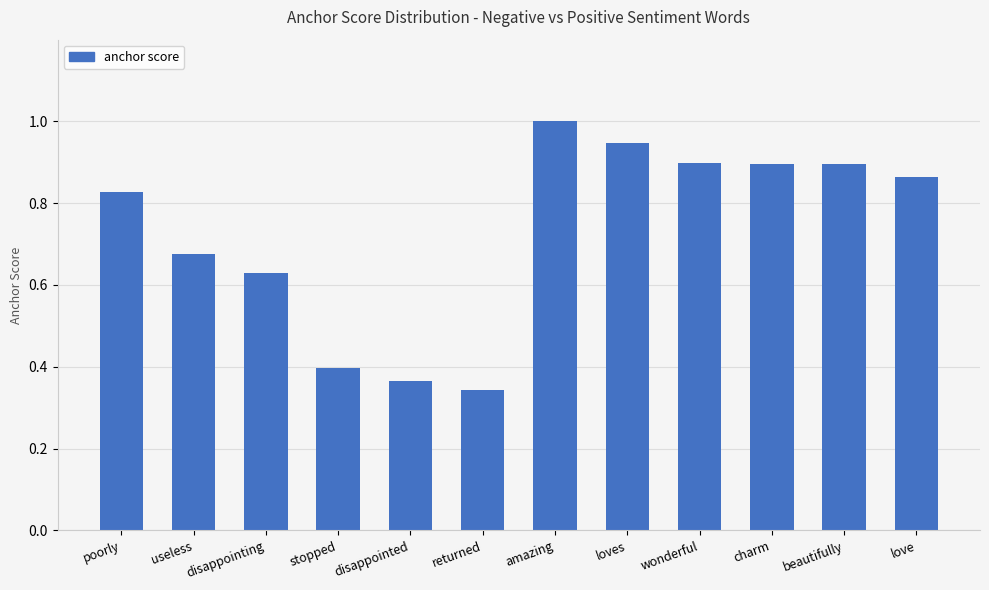

What is the sum of all values?

8.7